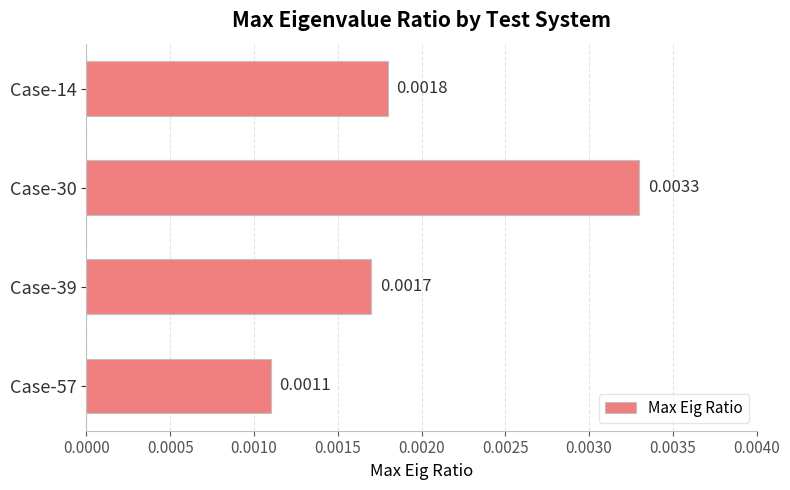

Are the bars grouped side by side (vs. stacked)?

No